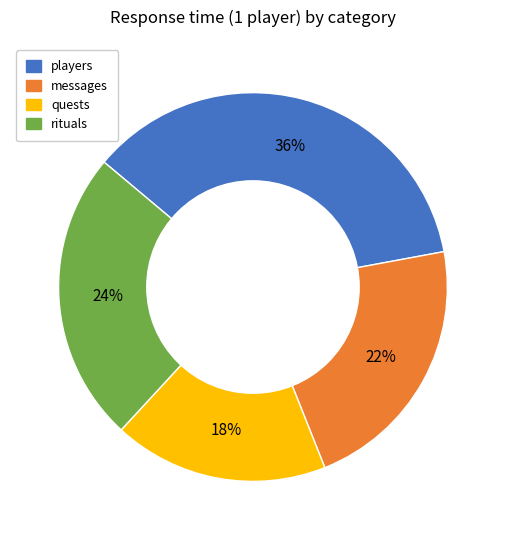

Which slice is the smallest?

quests